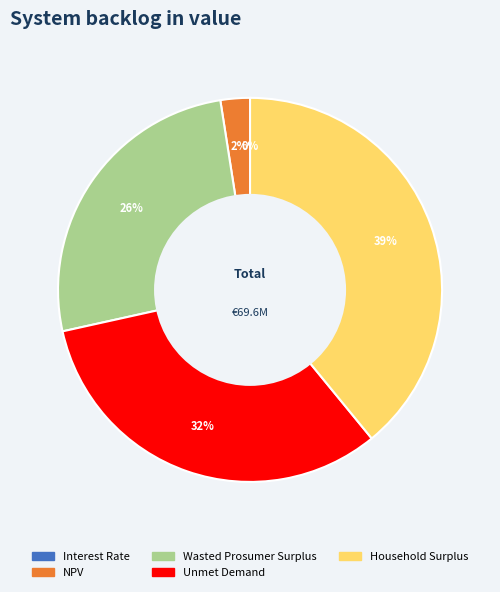

The Interest Rate slice represents 0% of the pie. True or false?

True